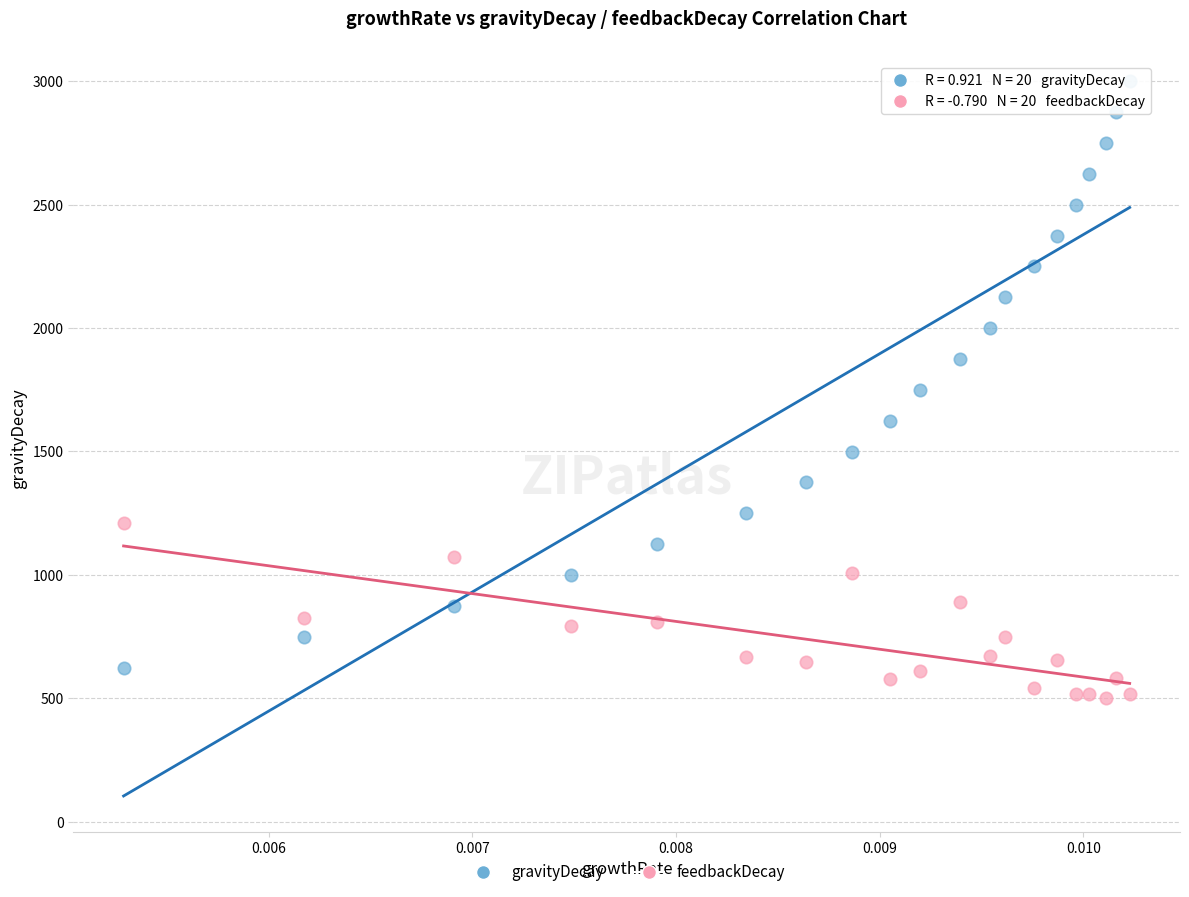

Which series has the widest spread of Y values?

gravityDecay